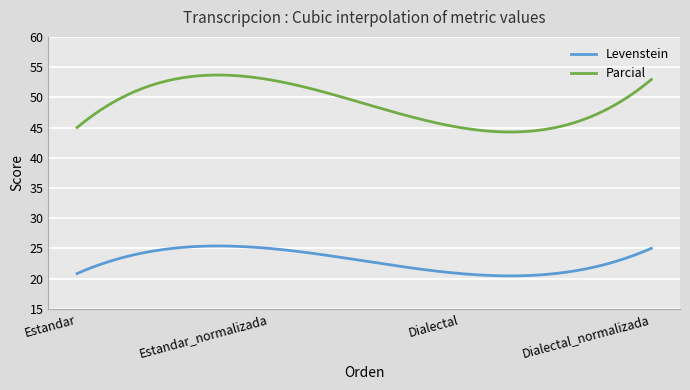

What is the minimum value shown in the chart?

20.4